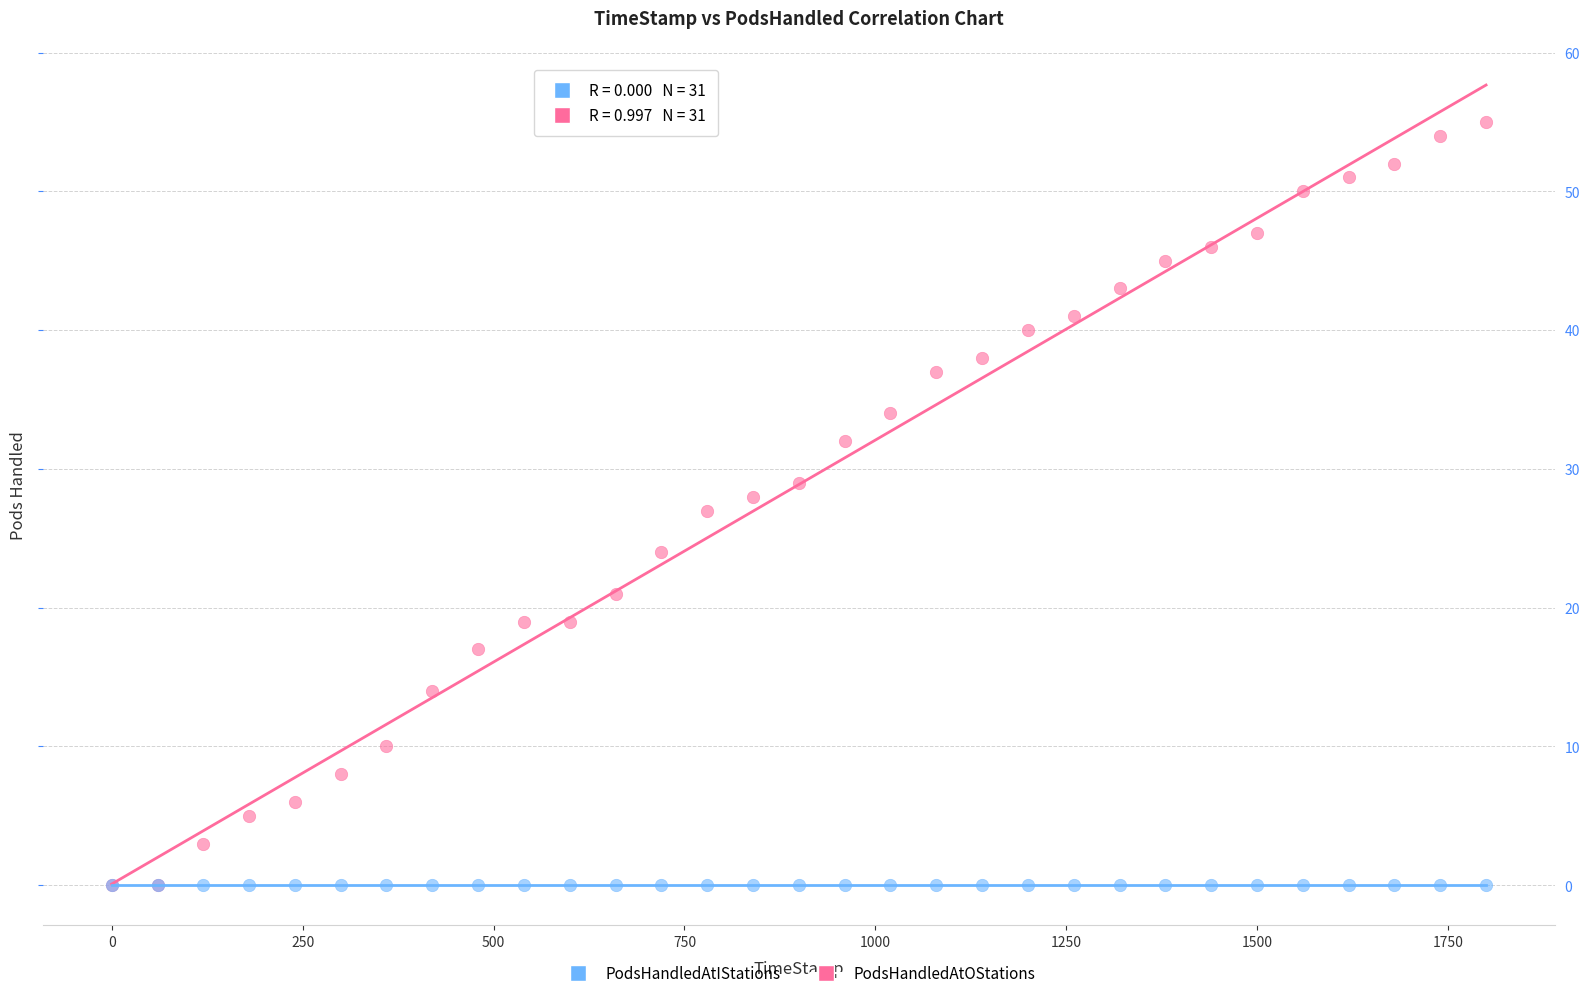

What are all the series names shown in the legend?

PodsHandledAtIStations, PodsHandledAtOStations